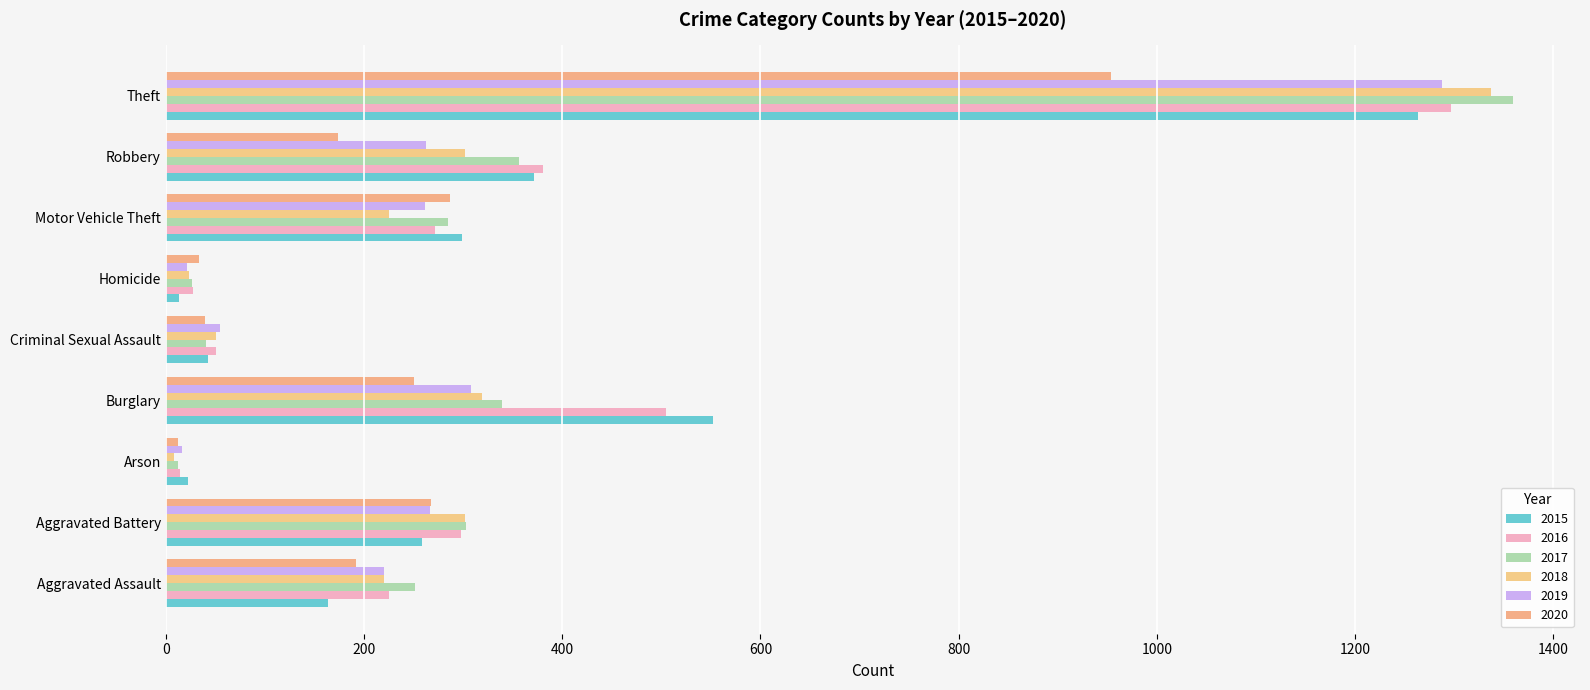

At which category does the chart reach its peak across all series?

Theft